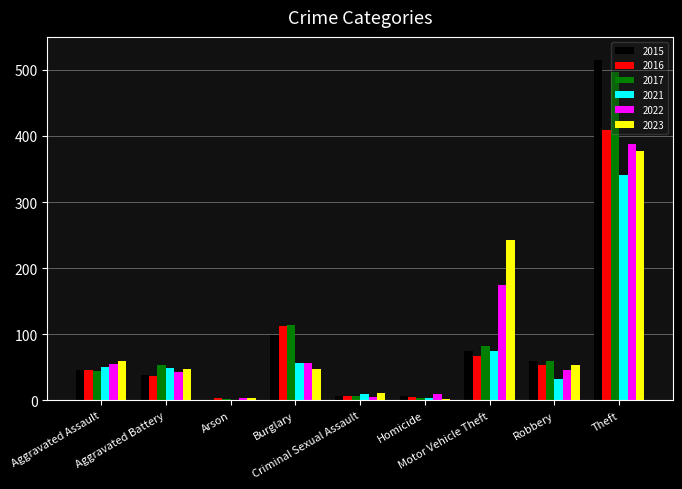

Read the 2022 value at Arson.

3